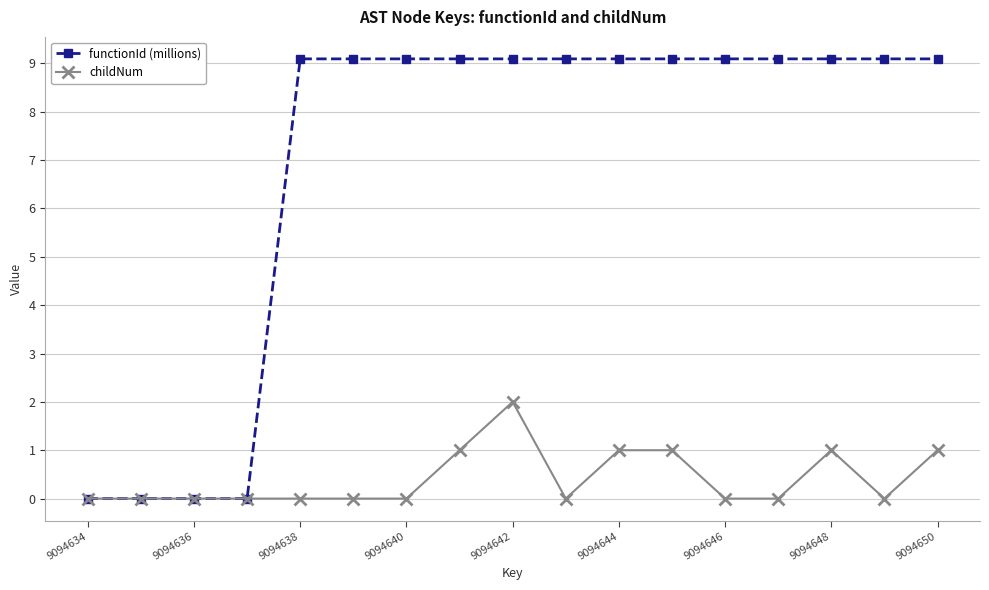

Count the number of categories in the chart.

17